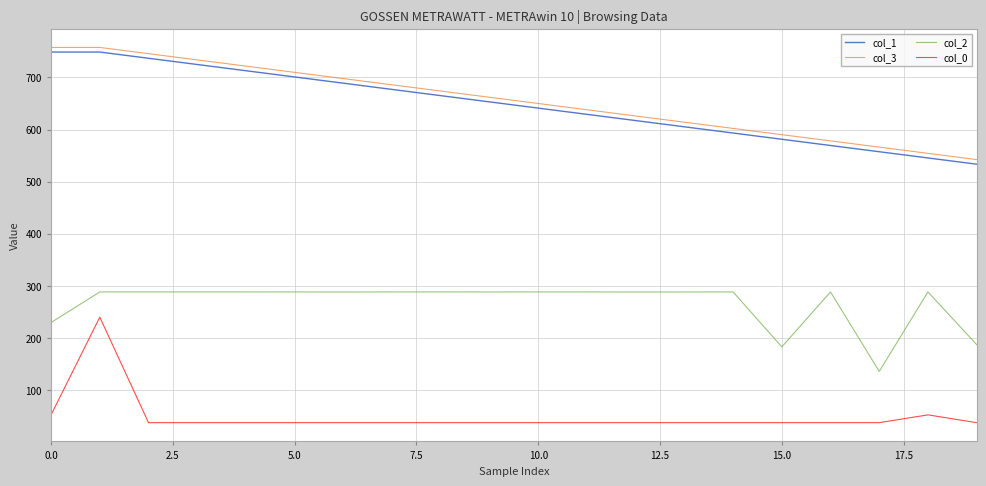

List the series in order of their peak value, highest first.

col_3, col_1, col_2, col_0